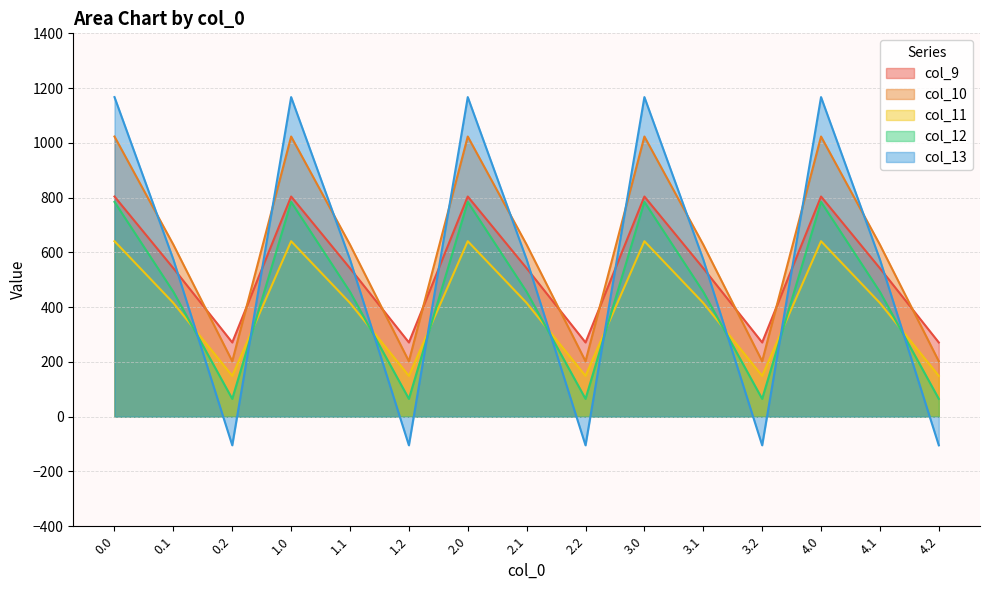

The value of col_11 at 0.2 is 149.1. True or false?

True